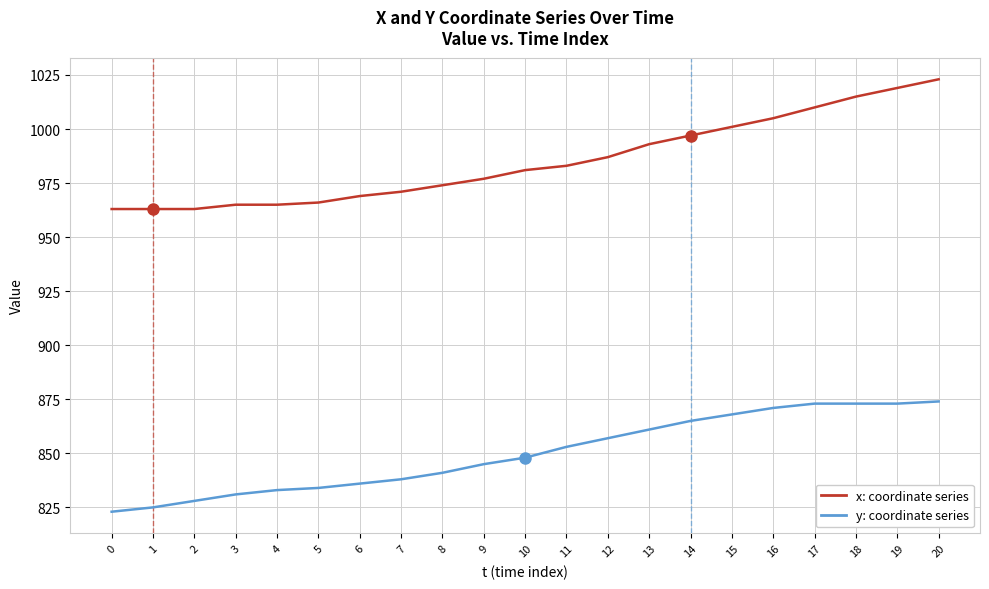

What is the difference between the maximum and minimum values in the x: coordinate series series?

60